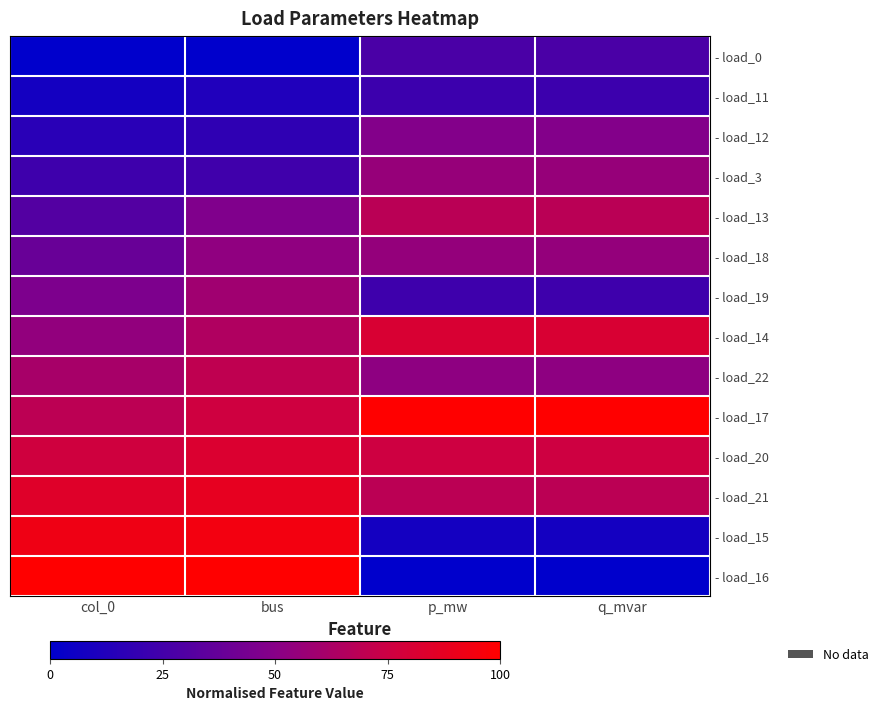

Which series has the largest total across all categories?

- load_17